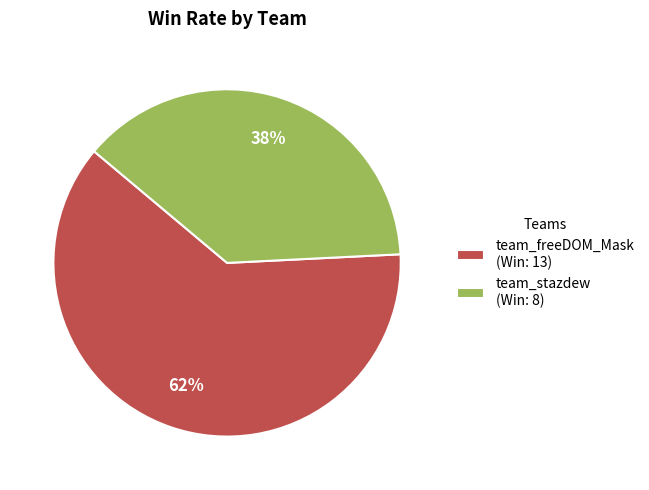

How many segments does this pie chart have?

2